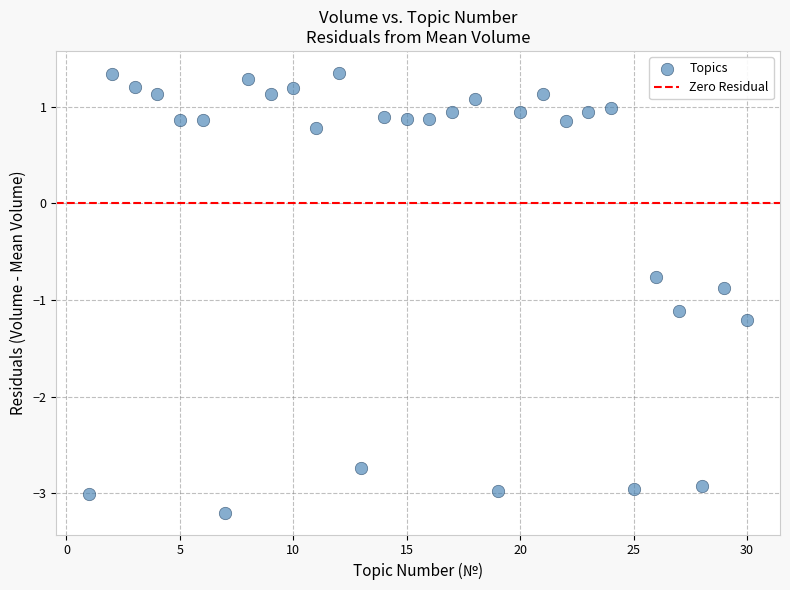

What is the range of Y values (max minus min)?

4.5